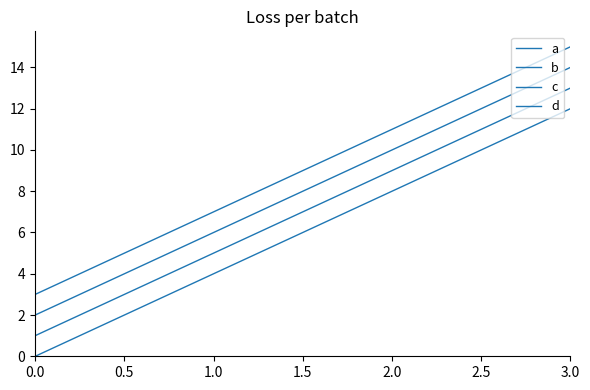

Reading left to right, transcribe all the data shown in this chart.

a: 0	4	8	12
b: 1	5	9	13
c: 2	6	10	14
d: 3	7	11	15